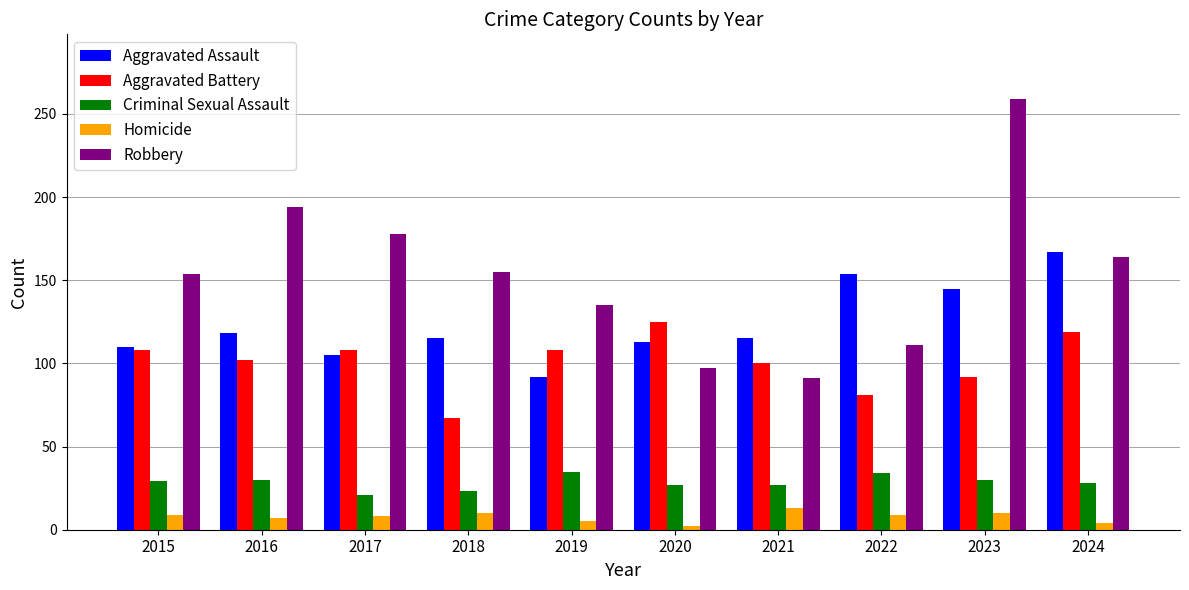

Rank the series by their maximum value, from lowest to highest.

Homicide, Criminal Sexual Assault, Aggravated Battery, Aggravated Assault, Robbery